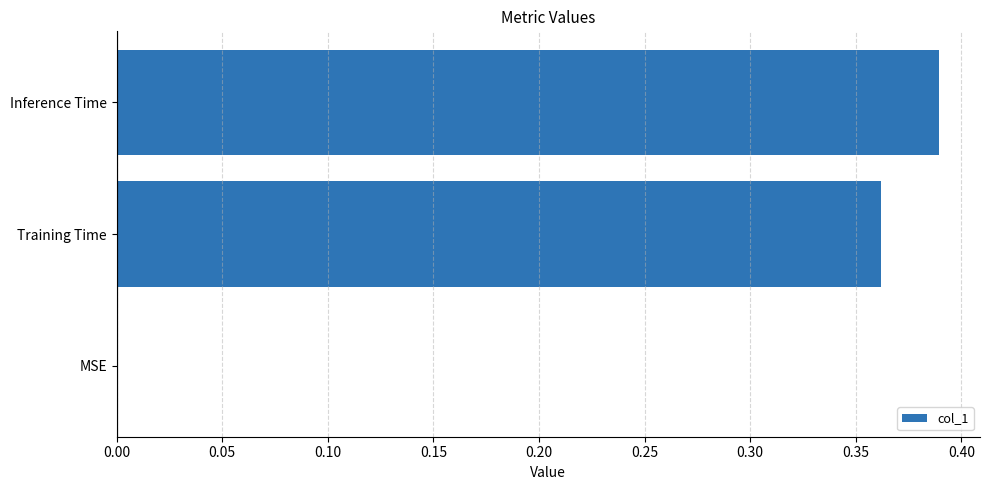

How many series are shown in this chart?

1